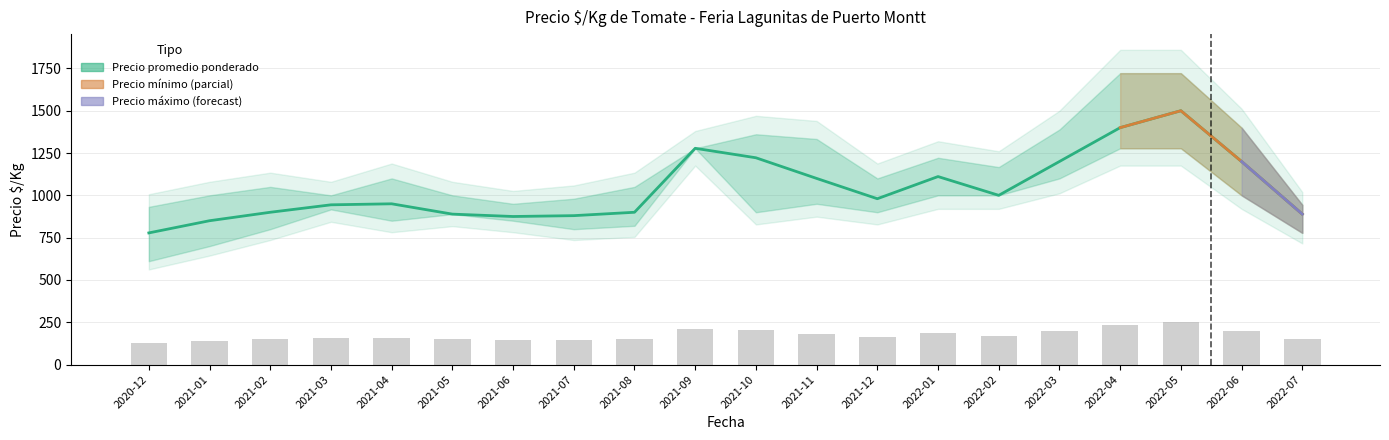

At which label is Precio maximo closest to 1327?

2021-11